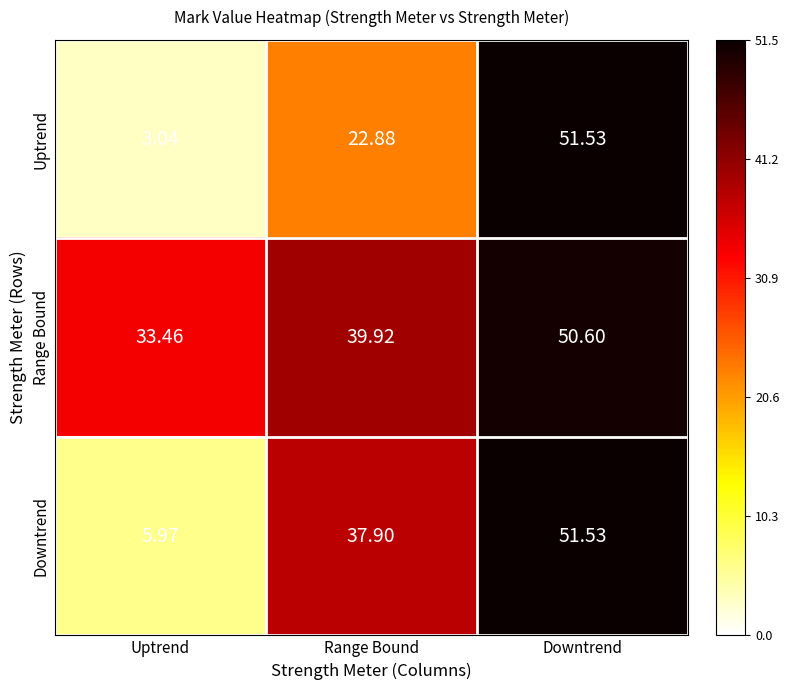

At which label does Downtrend reach its peak?

Downtrend